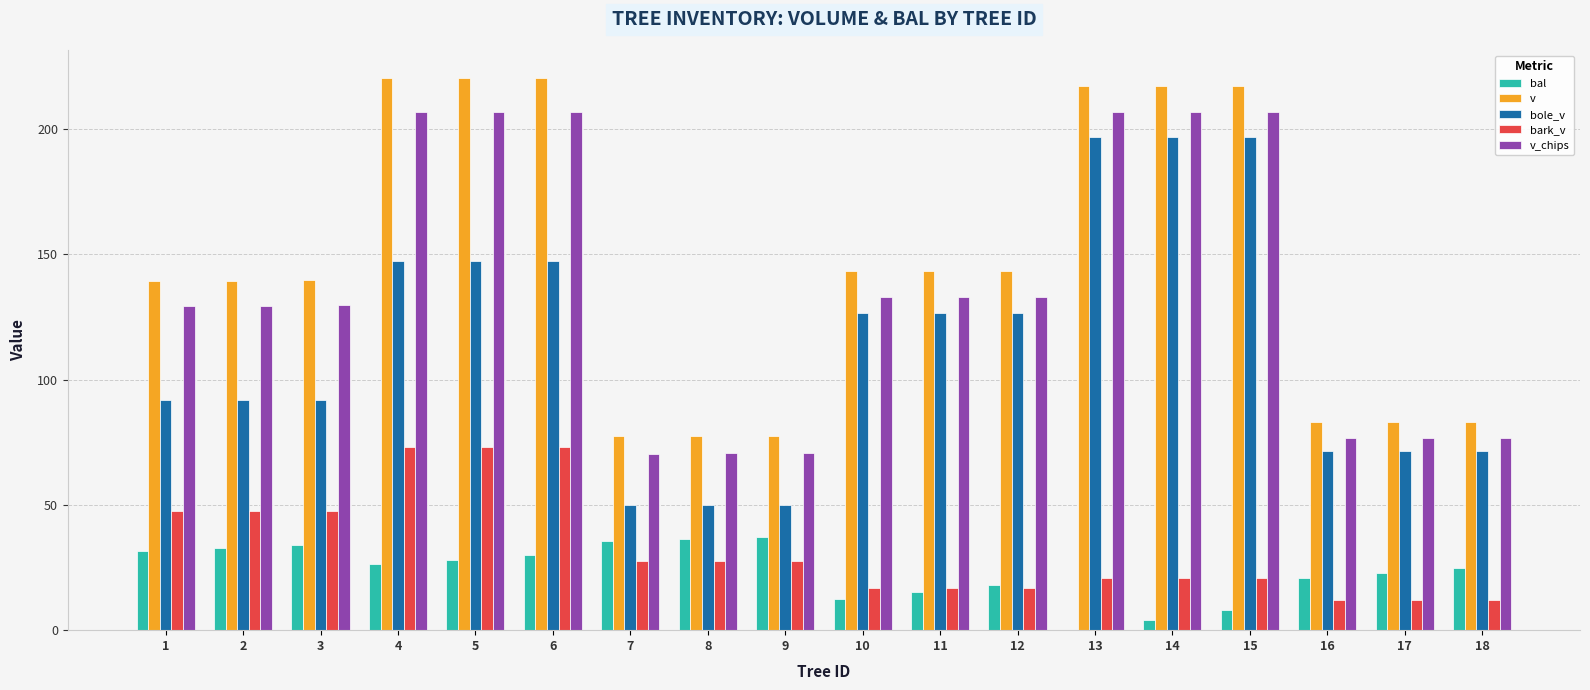

Which series has the largest total across all categories?

v